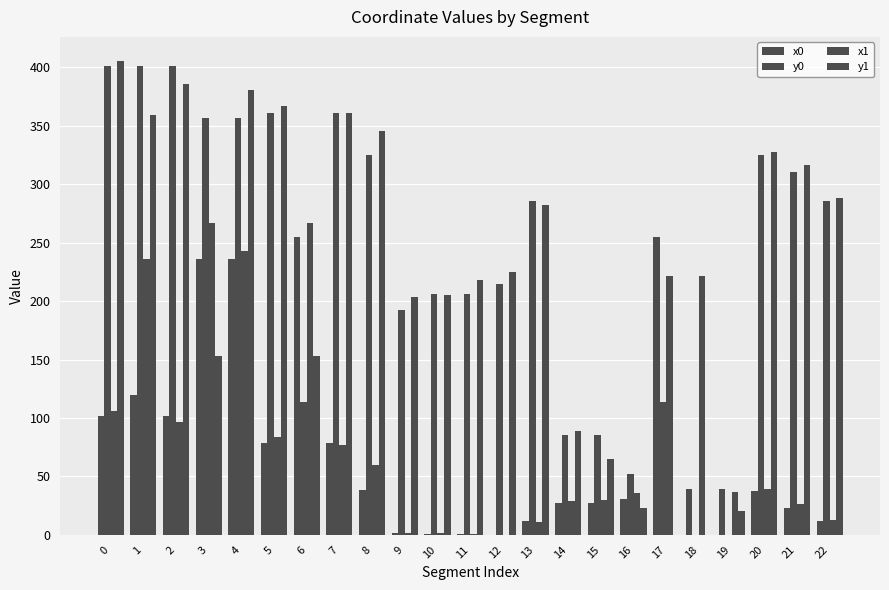

How many data points in y0 are above 285?

12